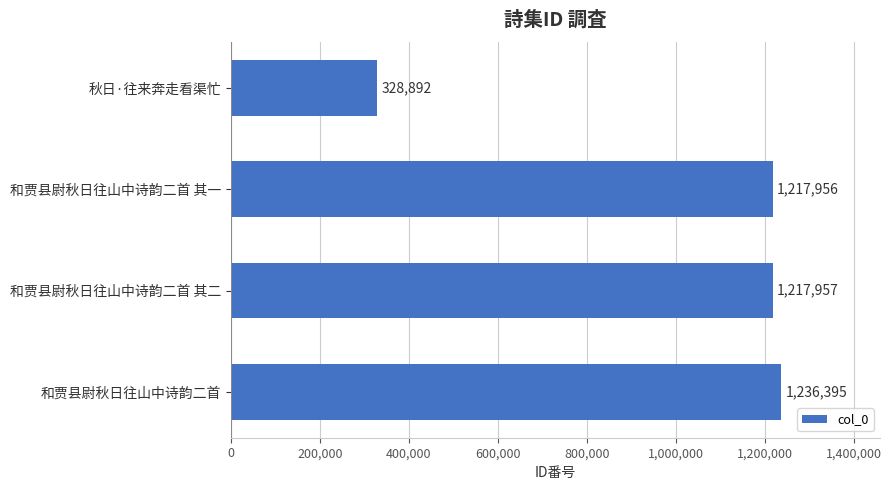

Count the number of data series in this chart.

1